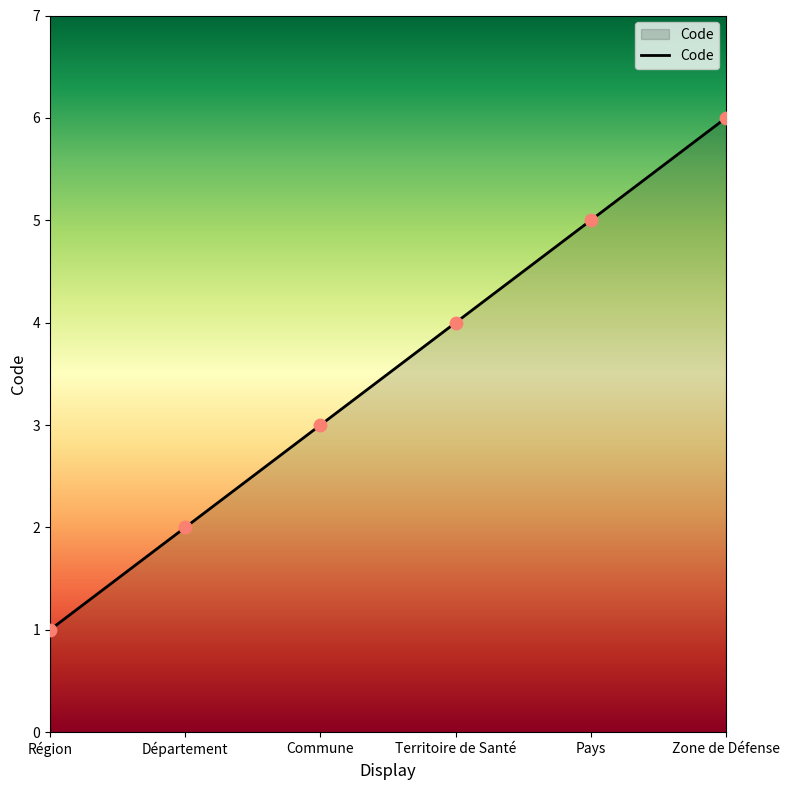

What is the change in value from Région to Zone de Défense?

+5